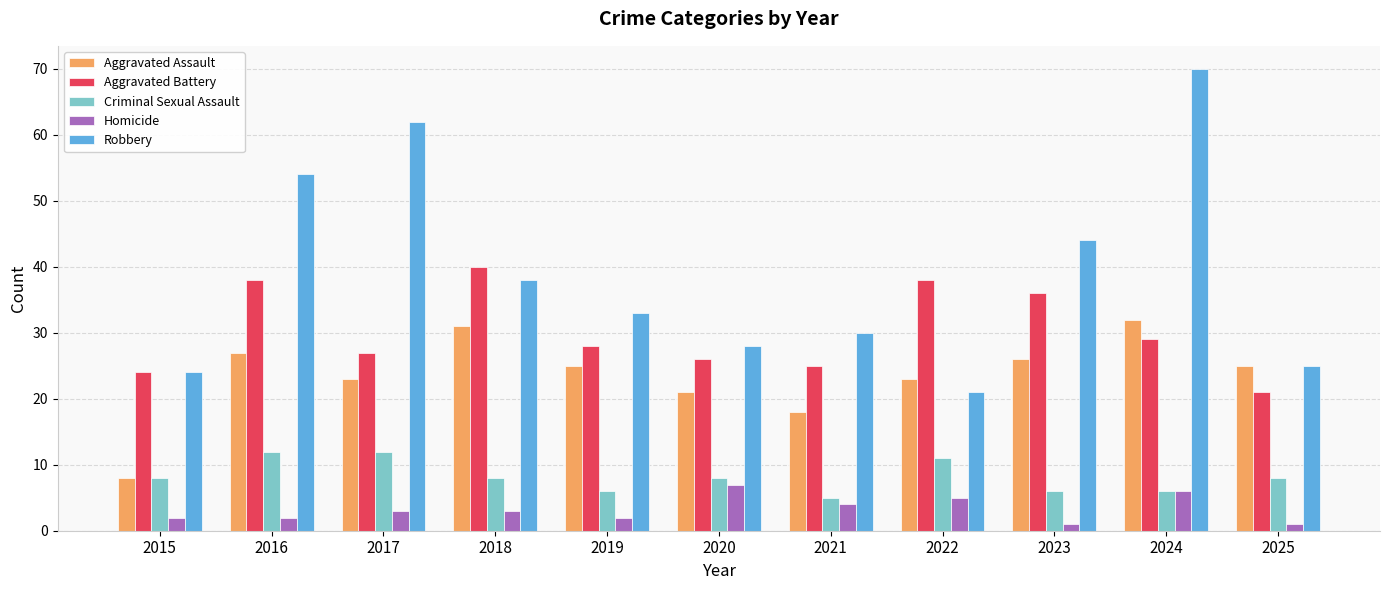

What is the total value across all series at 2017?

127